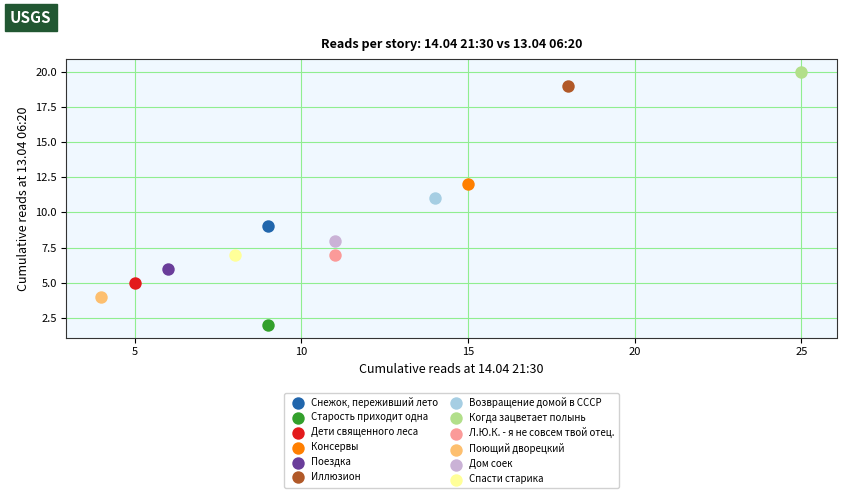

Which series reaches the minimum Y coordinate?

Старость приходит одна